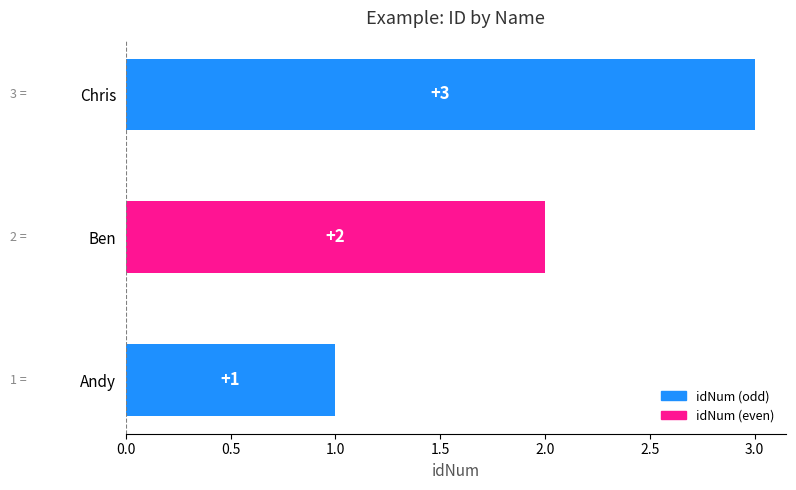

Approximately how many times larger is the value at Andy compared to Ben?

0.5